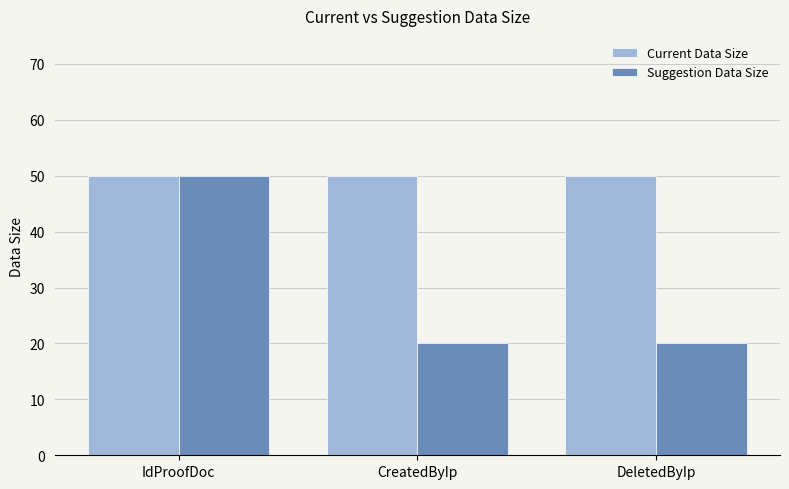

What is the maximum value for Suggestion Data Size?

50